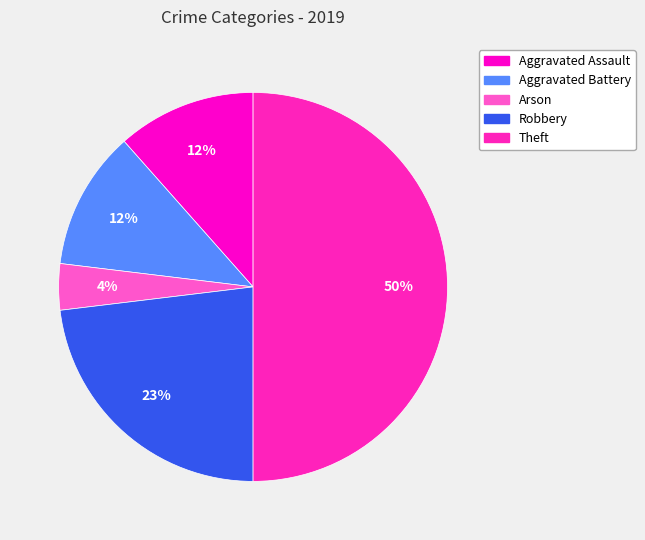

Between Theft and Aggravated Battery, which is larger?

Theft